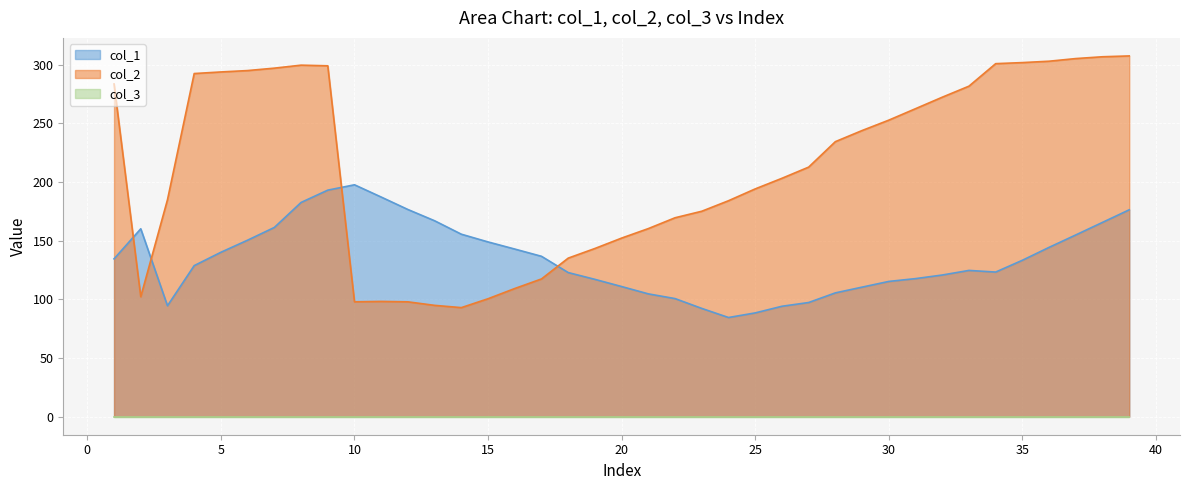

Does the chart display data point markers on the line(s)?

No